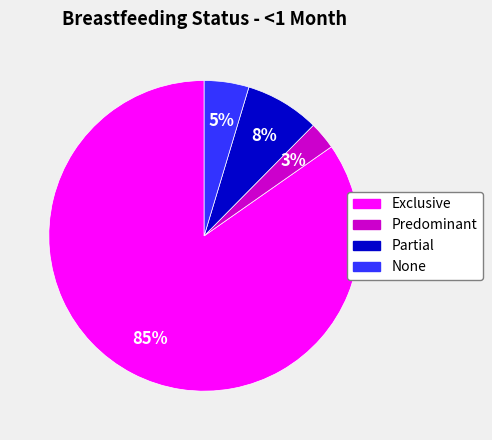

Is there a majority slice in this chart?

Yes